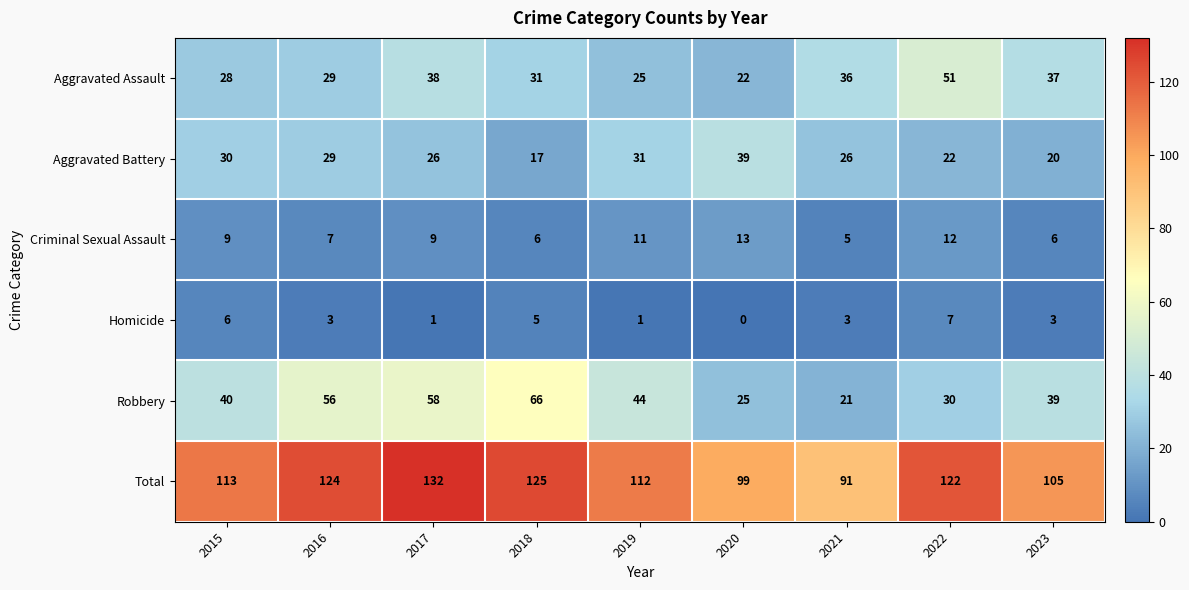

Rank the series at 2023 from lowest to highest value.

Homicide, Criminal Sexual Assault, Aggravated Battery, Aggravated Assault, Robbery, Total